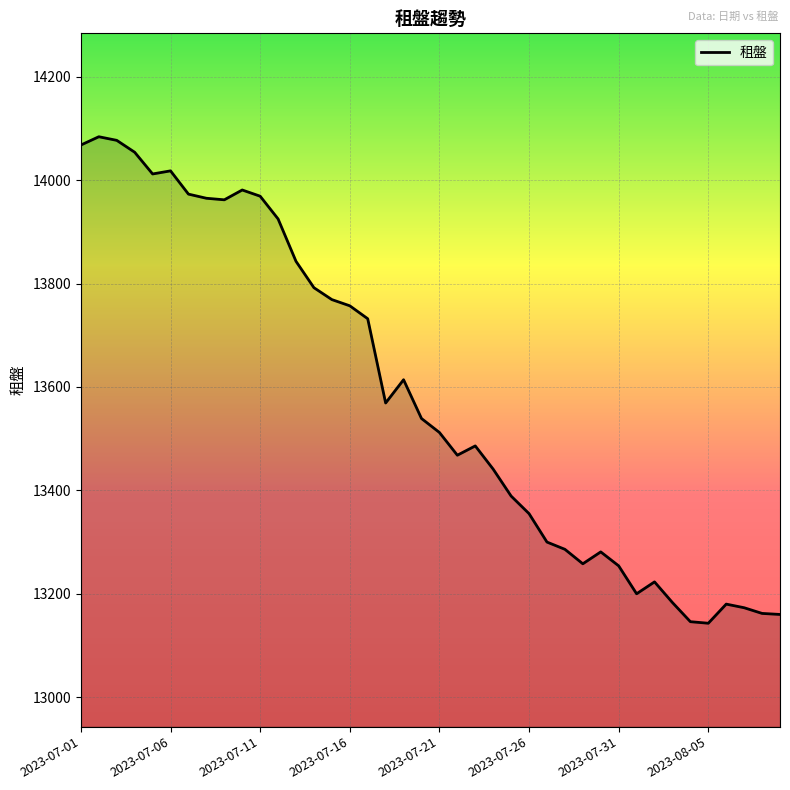

What is the difference between the maximum and minimum values?

941